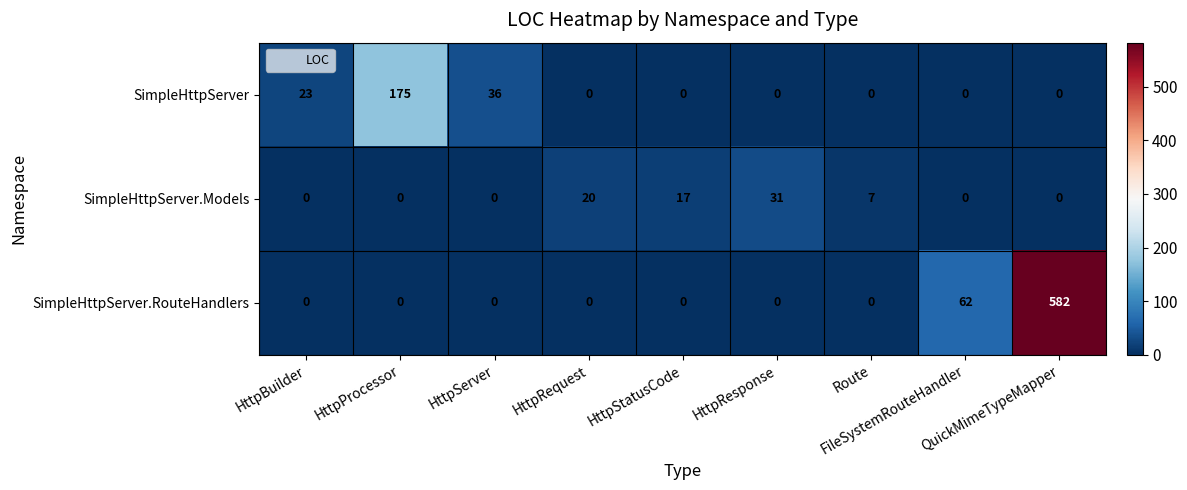

Which series has the largest range (max minus min)?

SimpleHttpServer.RouteHandlers